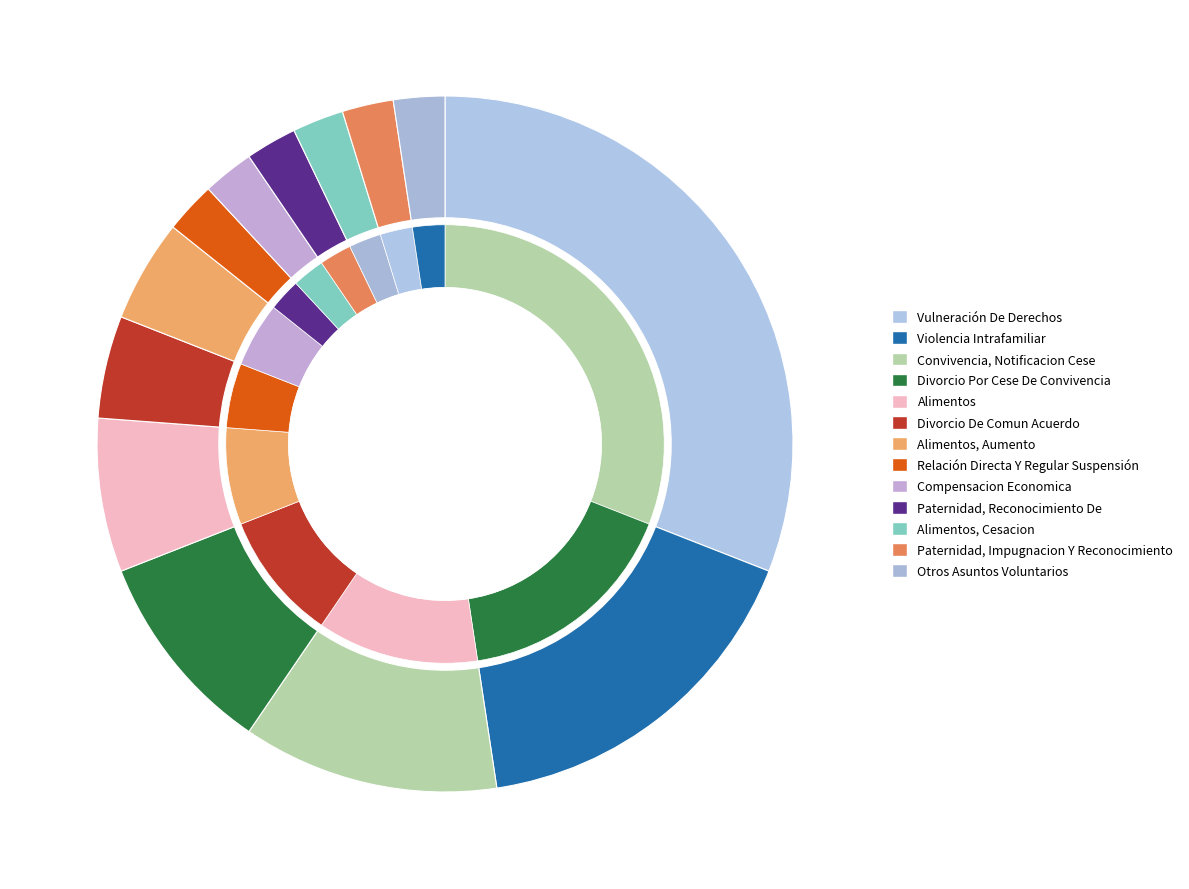

How many slices are in this pie chart?

13